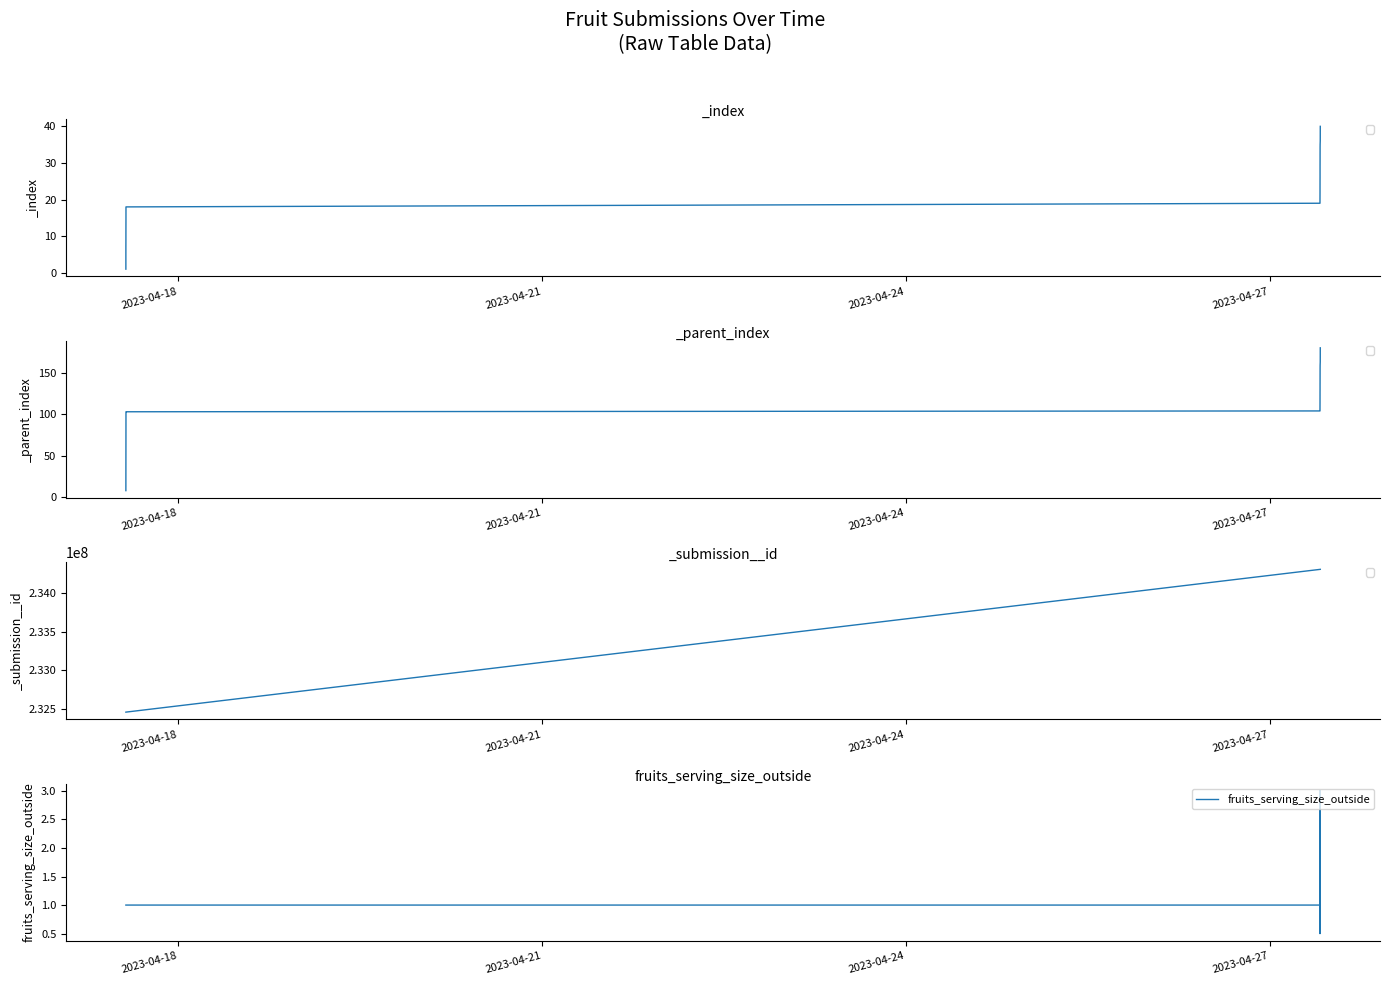

How many points are lower than both their immediate neighbors (excluding endpoints)?

2